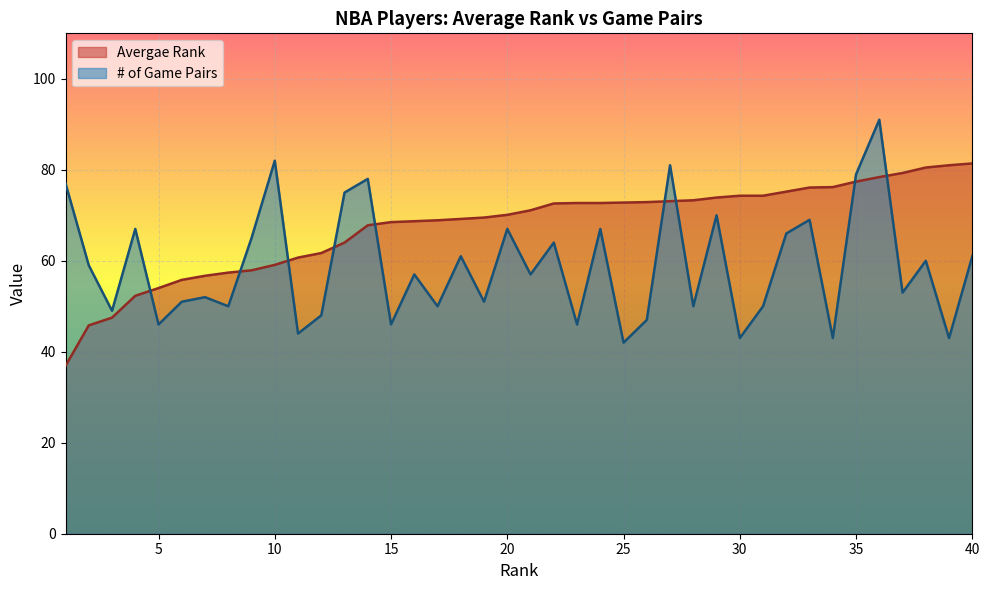

How many lines are shown in the chart?

2